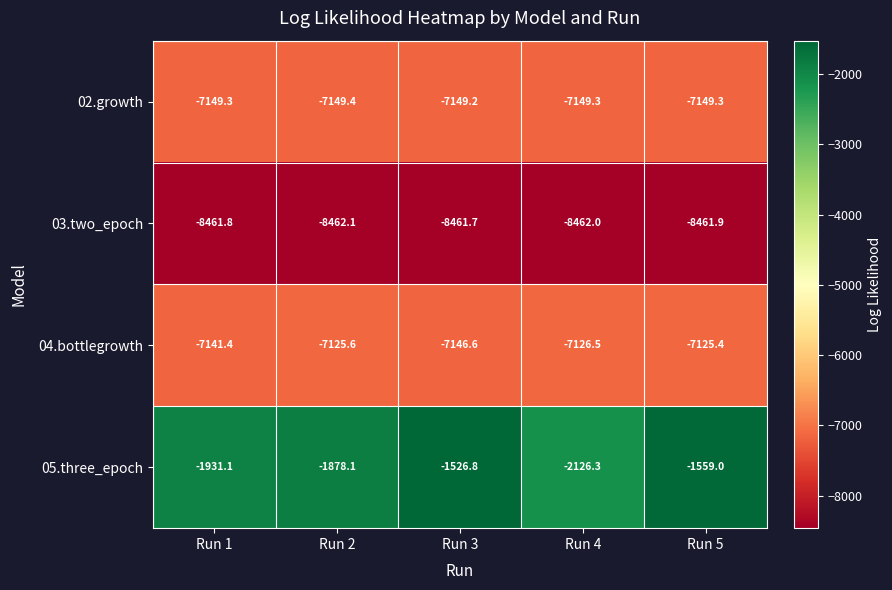

What is the minimum value shown in the chart?

-8462.1